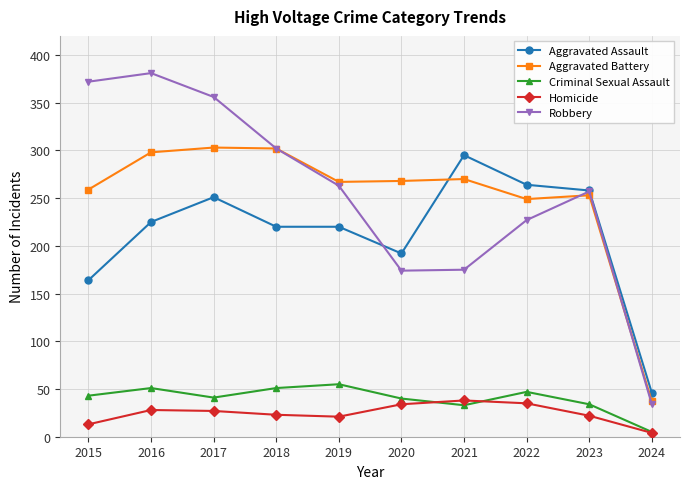

Count the number of categories in the chart.

10